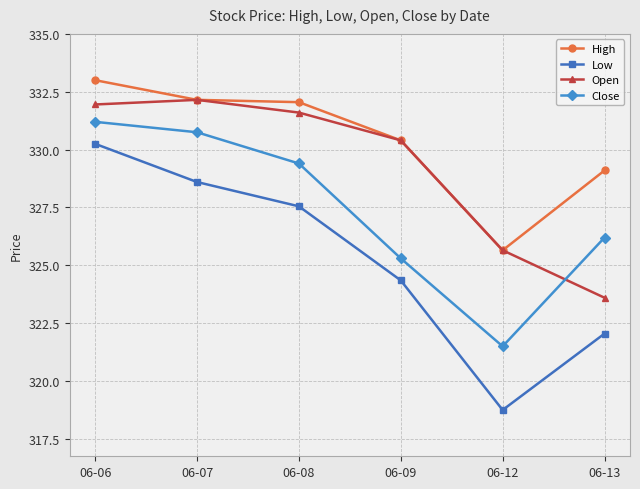

Is the value of High at 06-06 greater than the value of Low at 06-07?

Yes